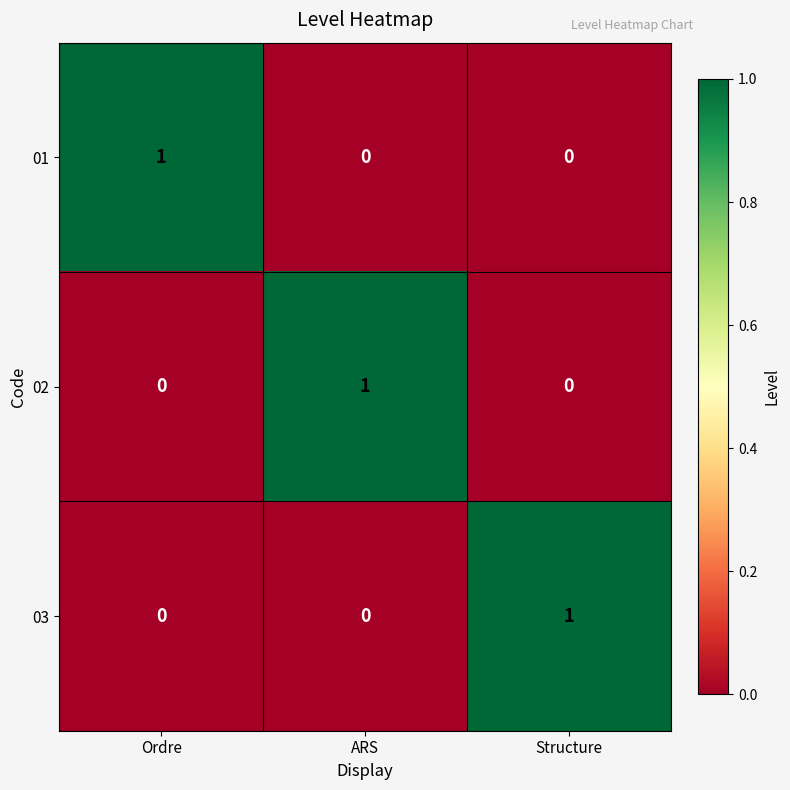

At how many categories does at least one series exceed 0?

3